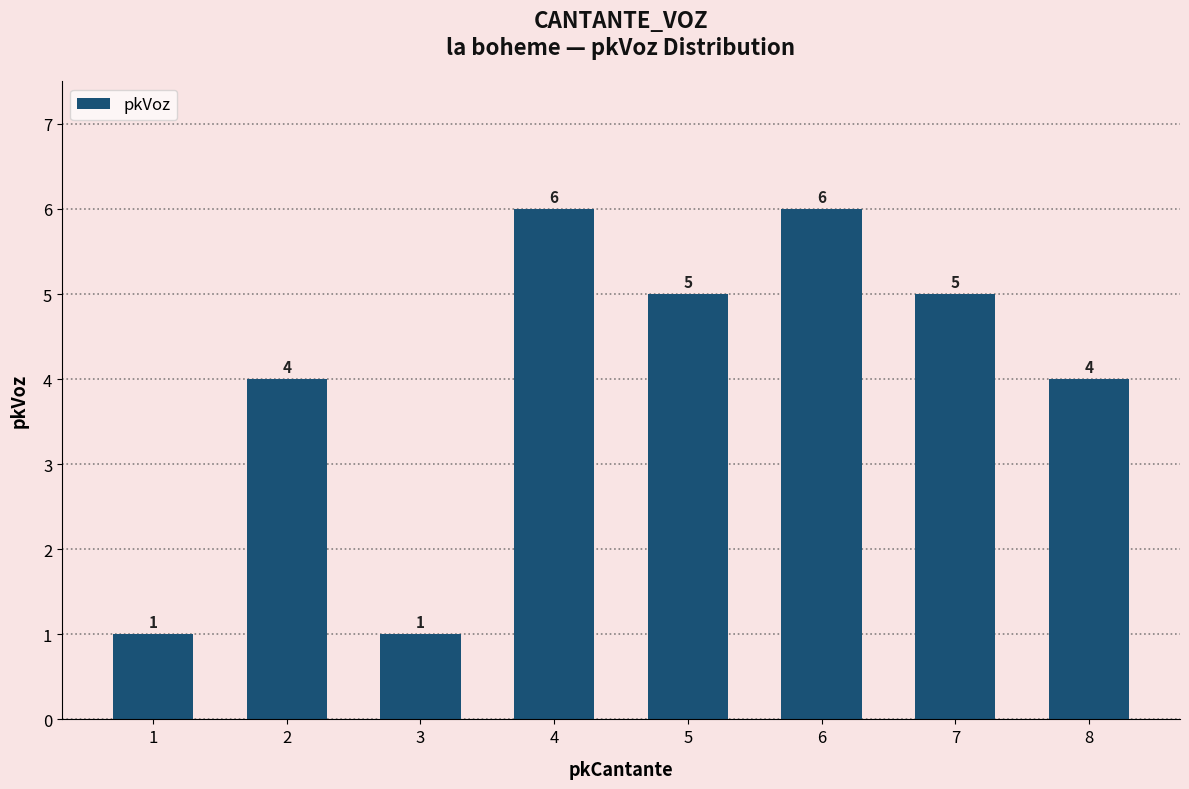

Count the values in the range 4 to 6.

6